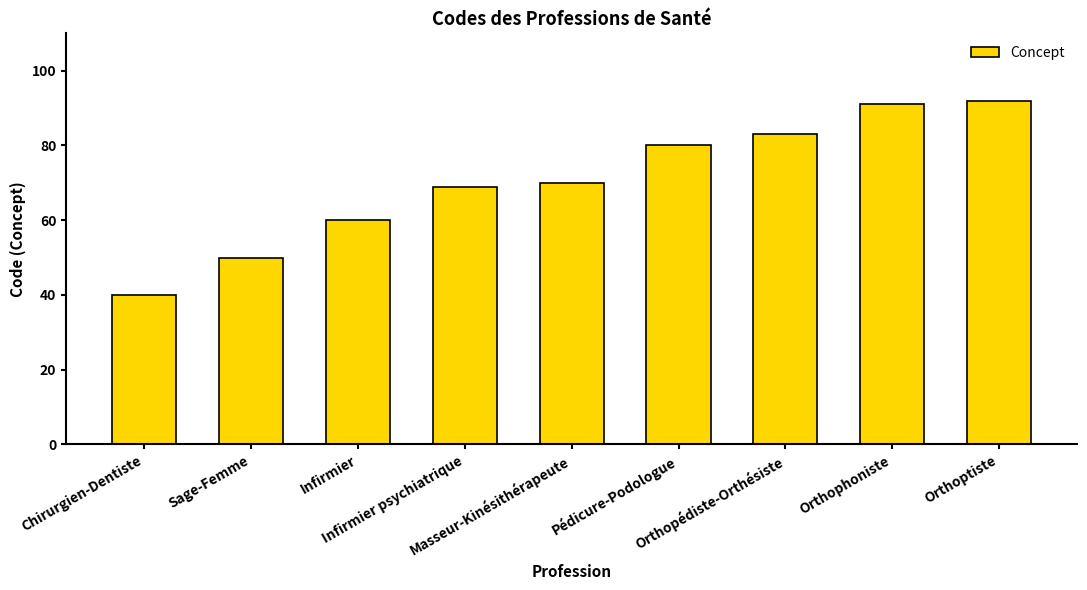

Is it true that the value at Masseur-Kinésithérapeute is 70?

True